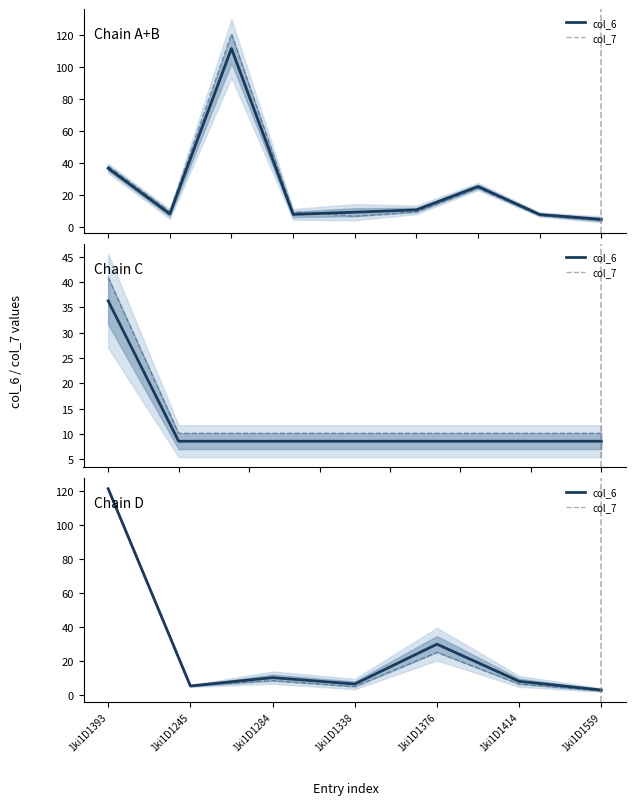

What is the sum of all col_7 values?

173.7